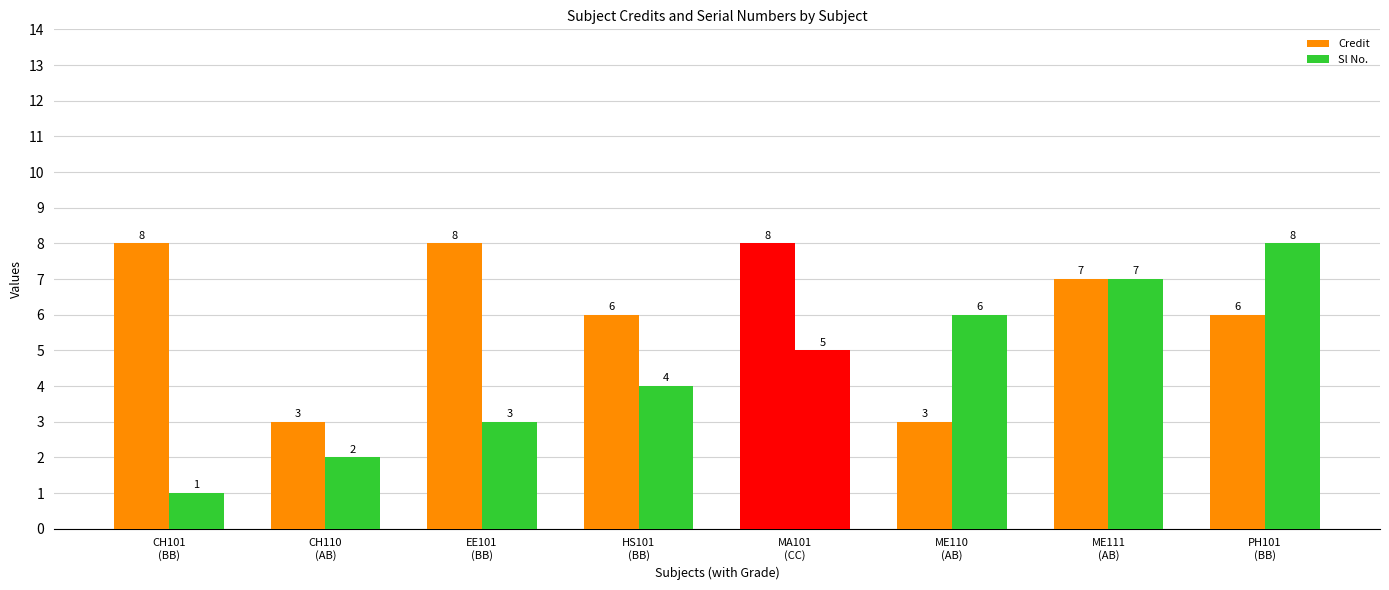

Which series has the widest spread of values?

Sl No.